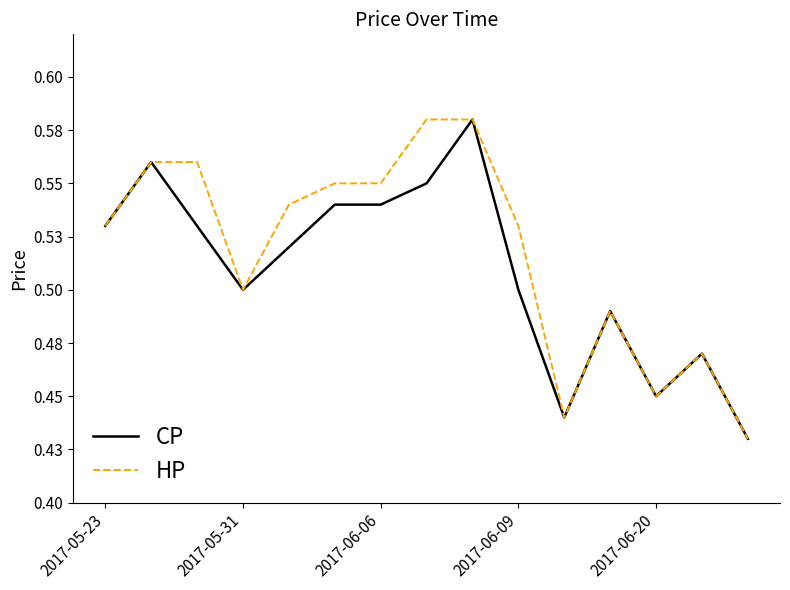

How many HP values are between 0 and 1?

15